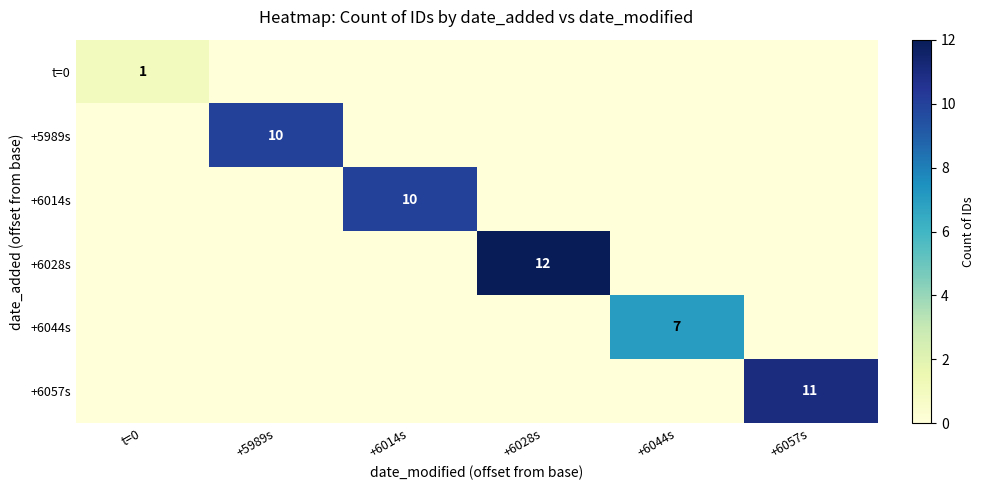

The +6057s series shows 11 at +6057s. True or false?

True